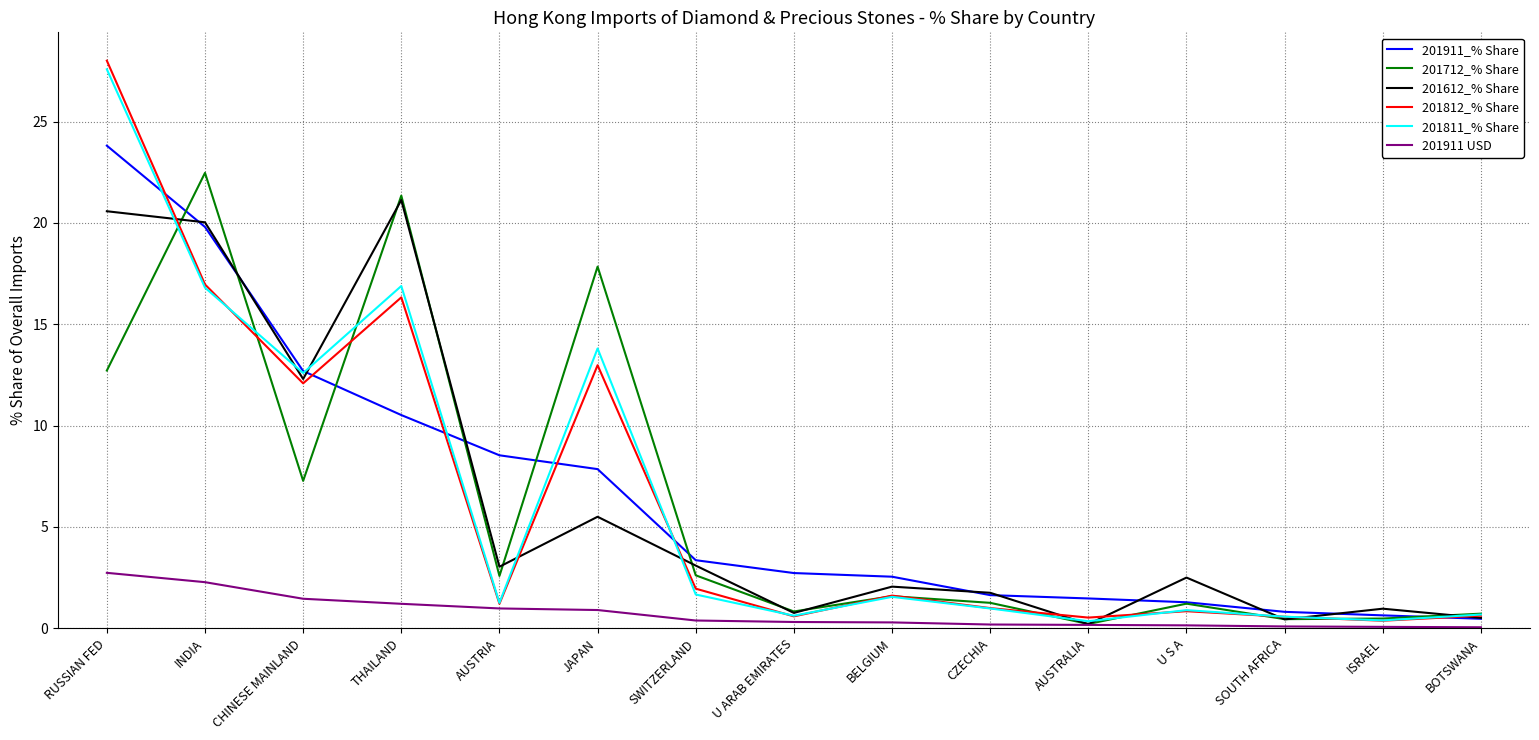

What position from the left is CHINESE MAINLAND?

3